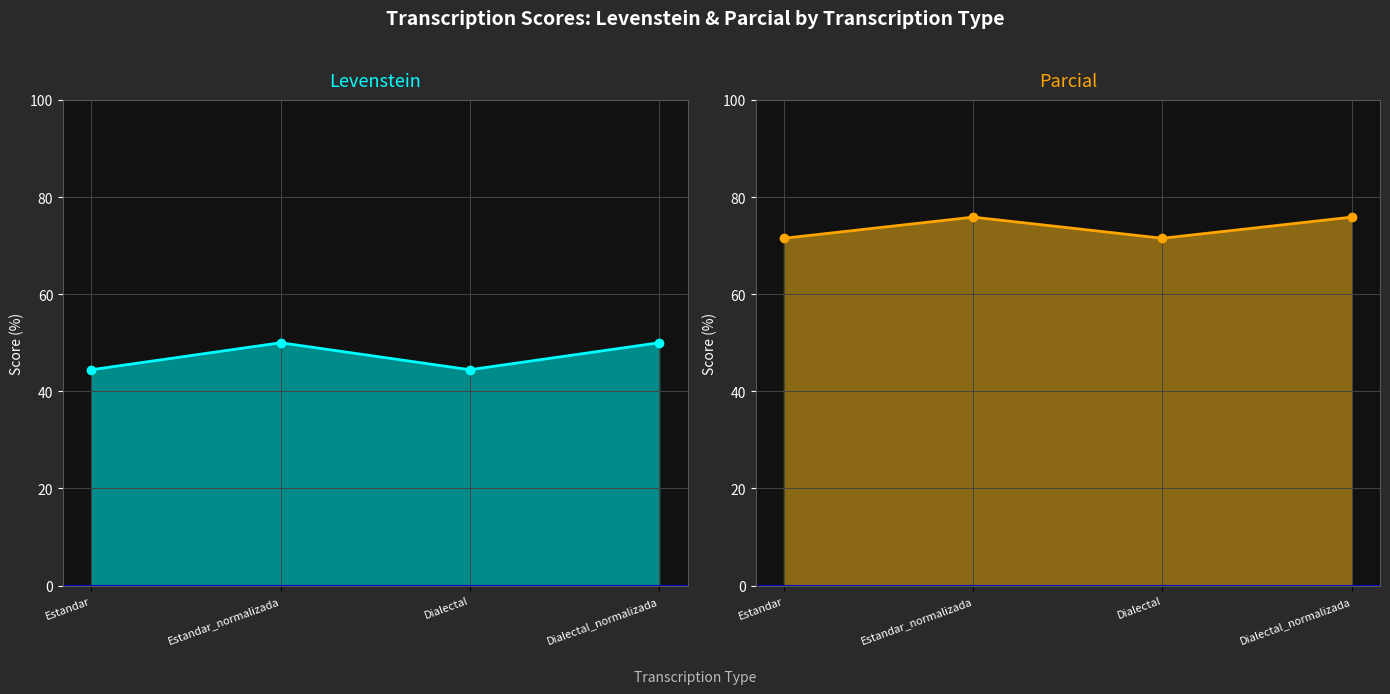

What is the value of the Levenstein point at the 1st from the left?

44.4